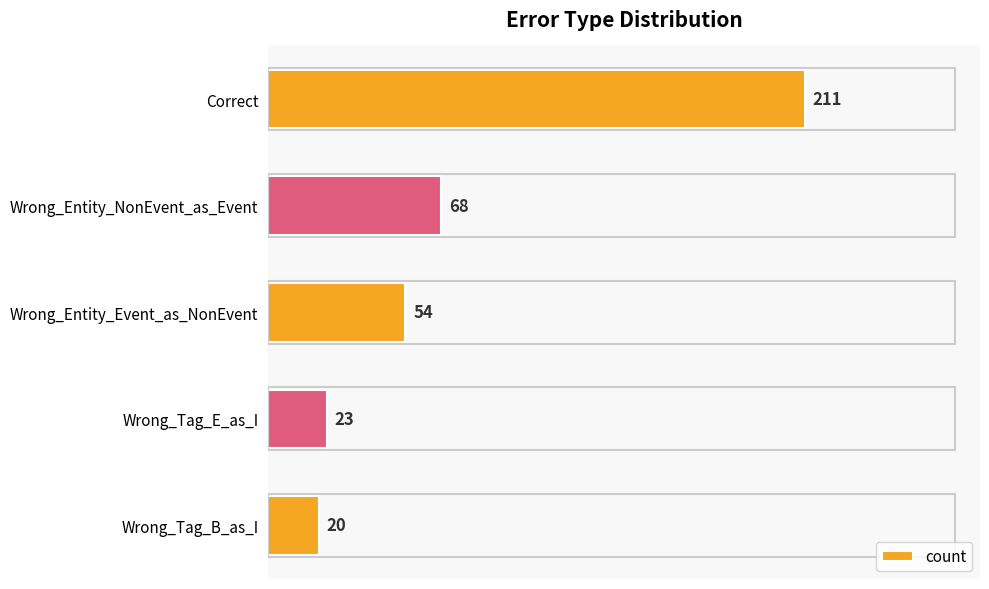

Rank the categories by value from lowest to highest.

Wrong_Tag_B_as_I, Wrong_Tag_E_as_I, Wrong_Entity_Event_as_NonEvent, Wrong_Entity_NonEvent_as_Event, Correct